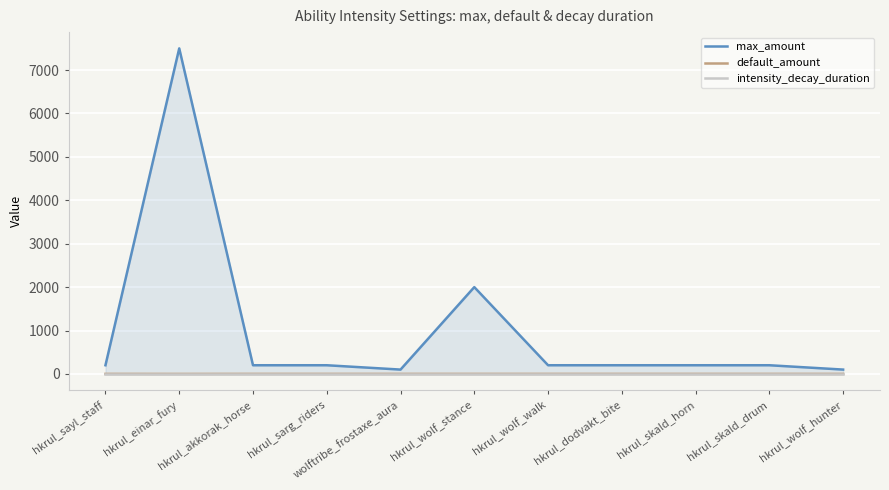

At which category does the chart reach its peak across all series?

hkrul_einar_fury